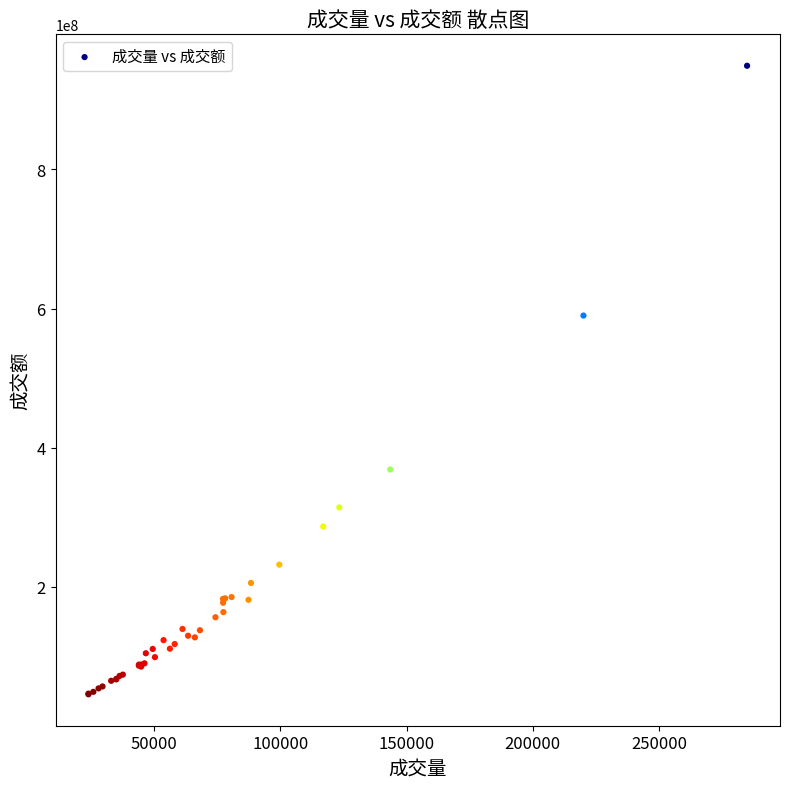

What Y value in the scatter plot is closest to 497399268?

590047984